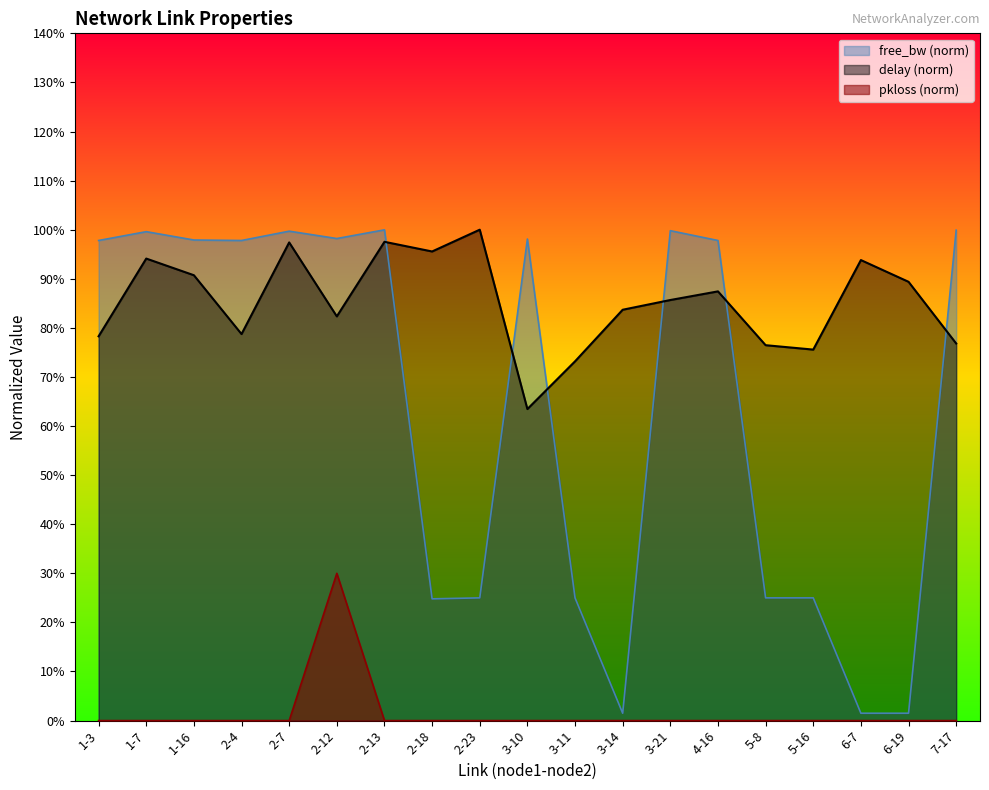

The pkloss series shows 0.1 at 3-14. True or false?

False